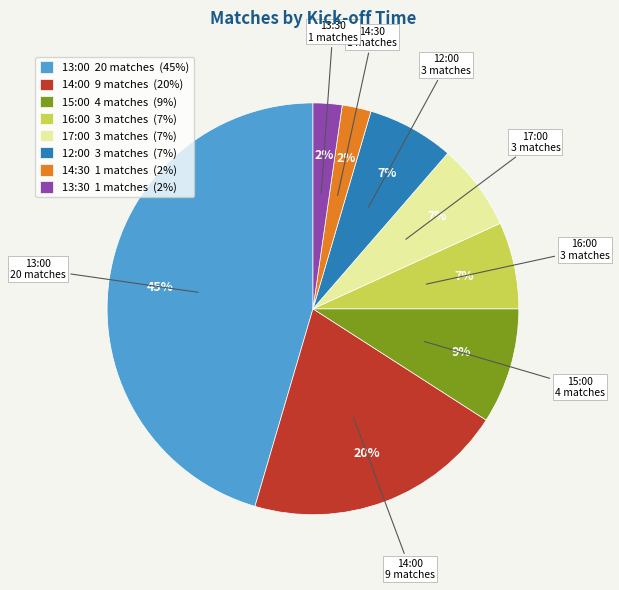

Does 13:30 represent more than half of the total?

No